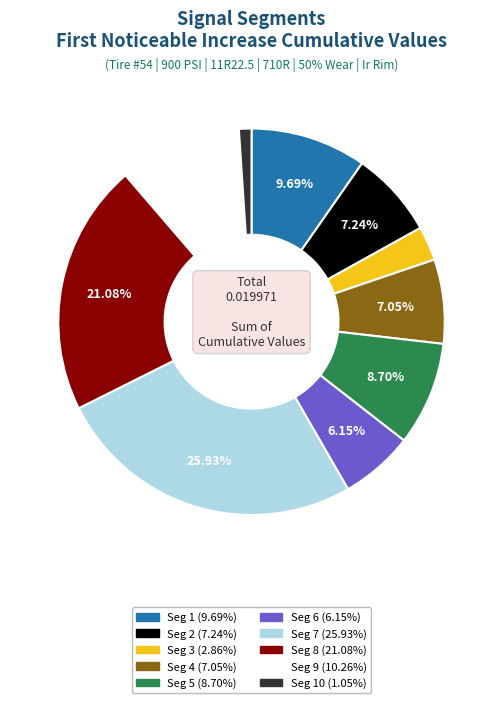

Count the number of slices in the pie.

10